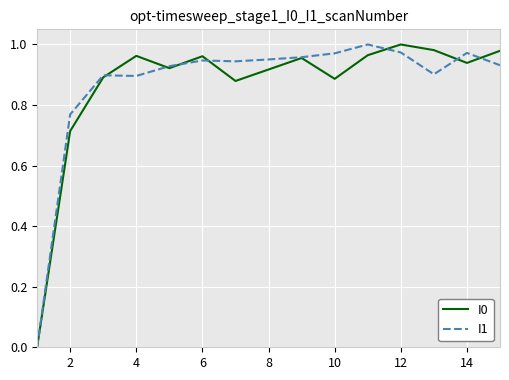

How many lines are shown in the chart?

2